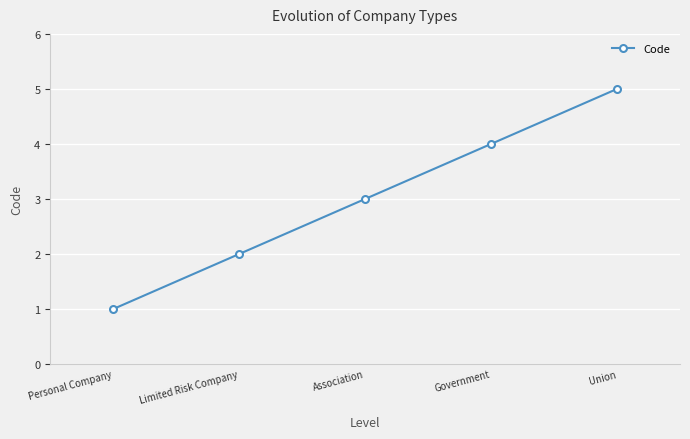

Which label corresponds to the smallest value in the chart?

Personal Company